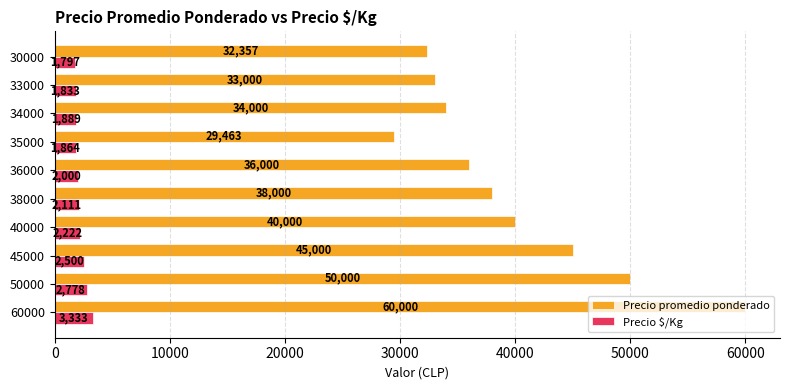

What is the approximate value of Precio promedio ponderado at 34000?

34000